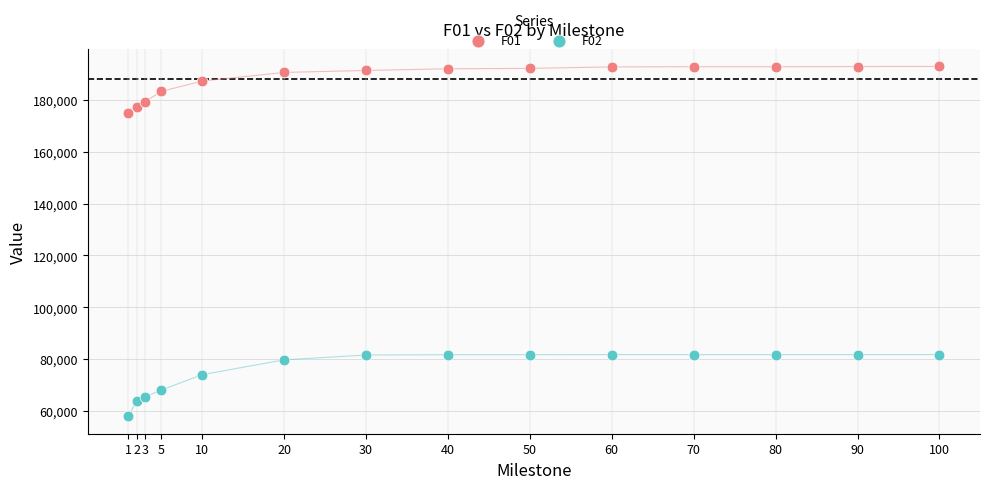

Which series contains the highest Y value?

F01